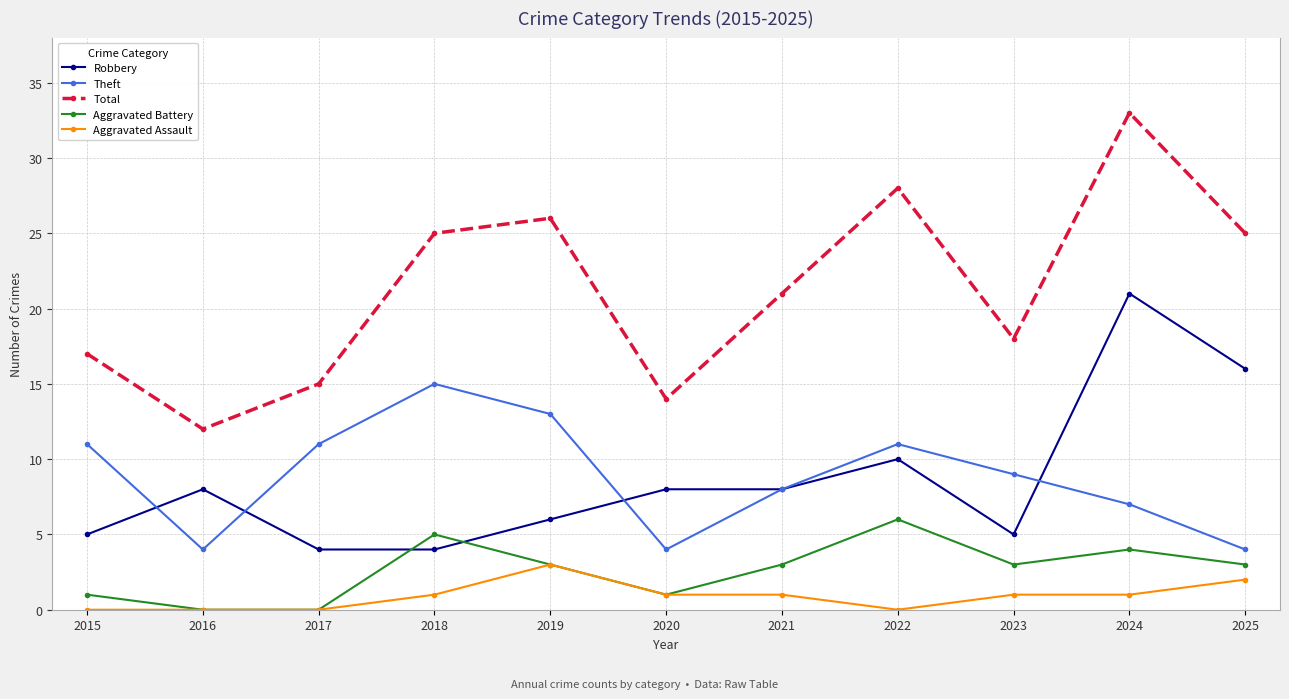

Is the value of Total at 2025 greater than the value of Robbery at 2017?

Yes